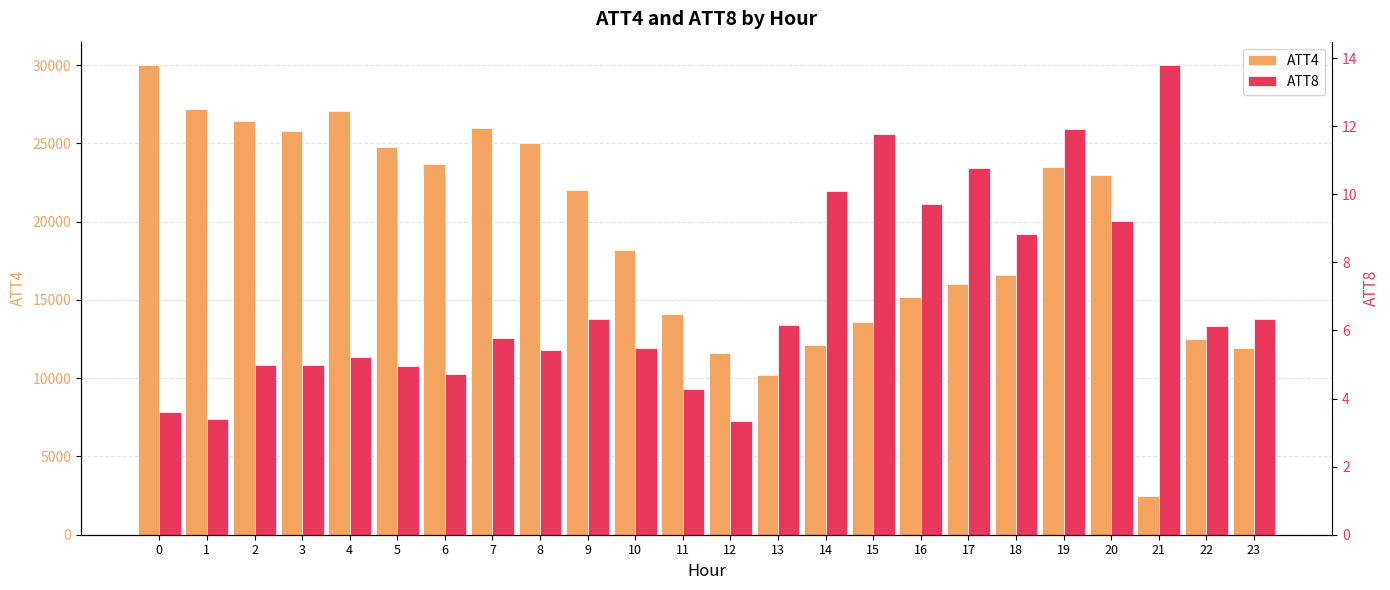

Where is ATT8 nearest to the value 8?

18